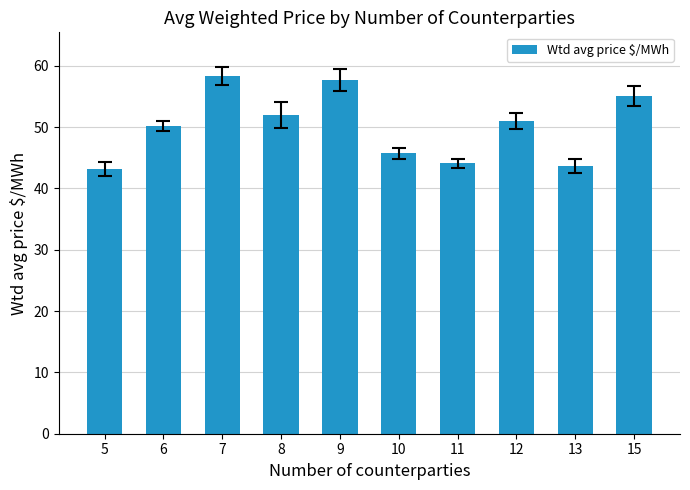

What is the maximum value shown in the chart?

58.4